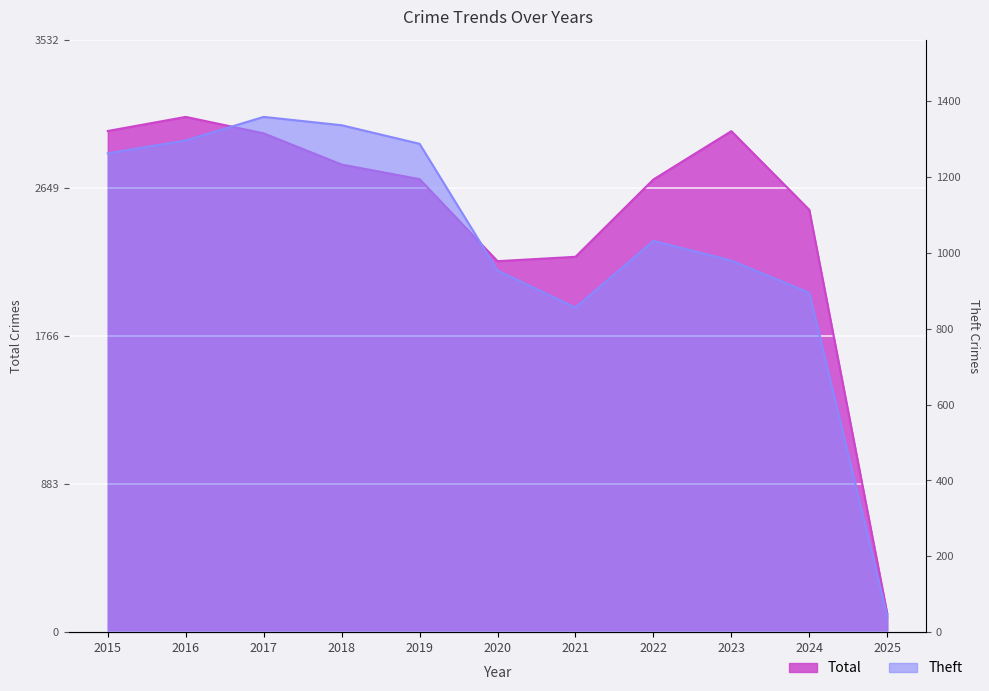

What is the maximum value for Total?

3071